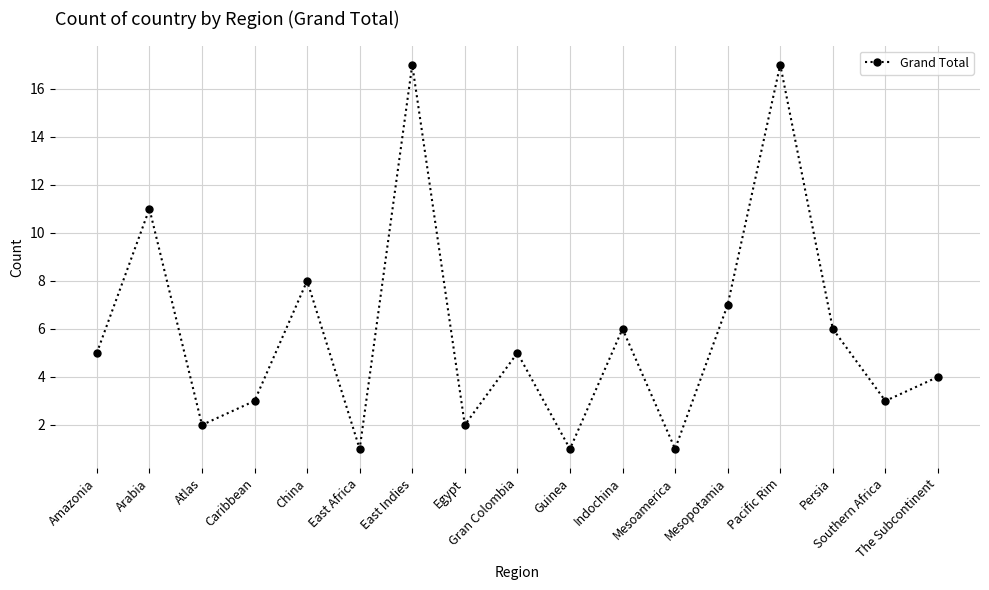

What is the value of the 15th point from the left?

6